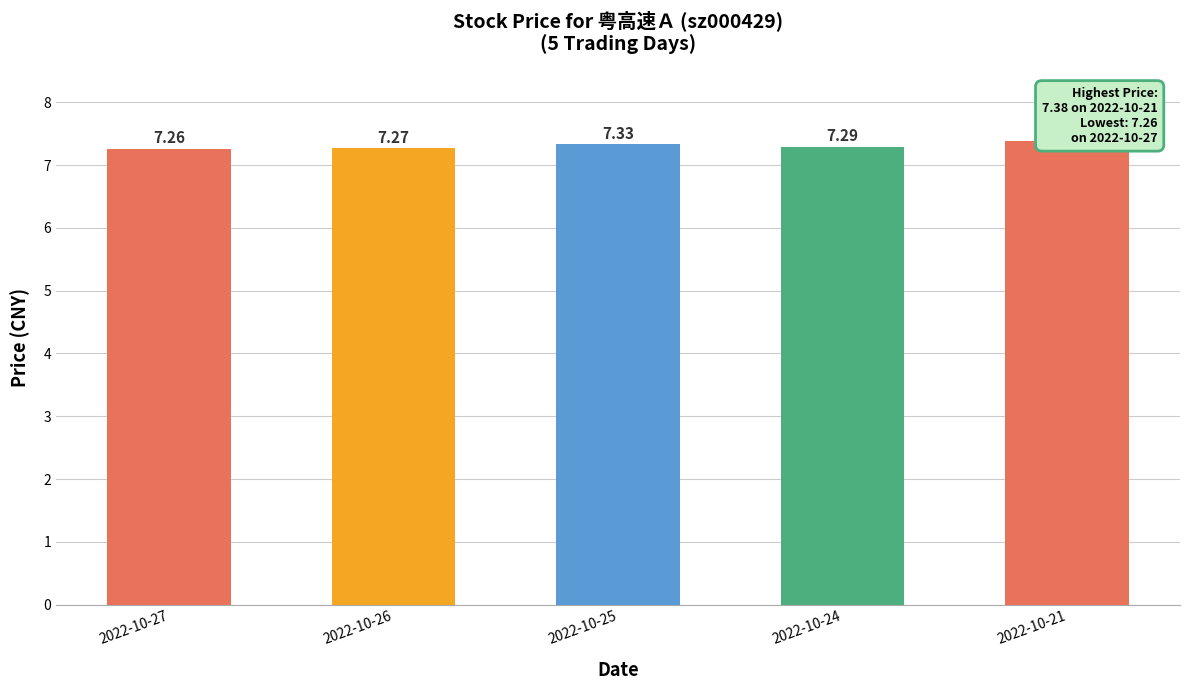

At which category does the chart reach its peak across all series?

2022-10-21